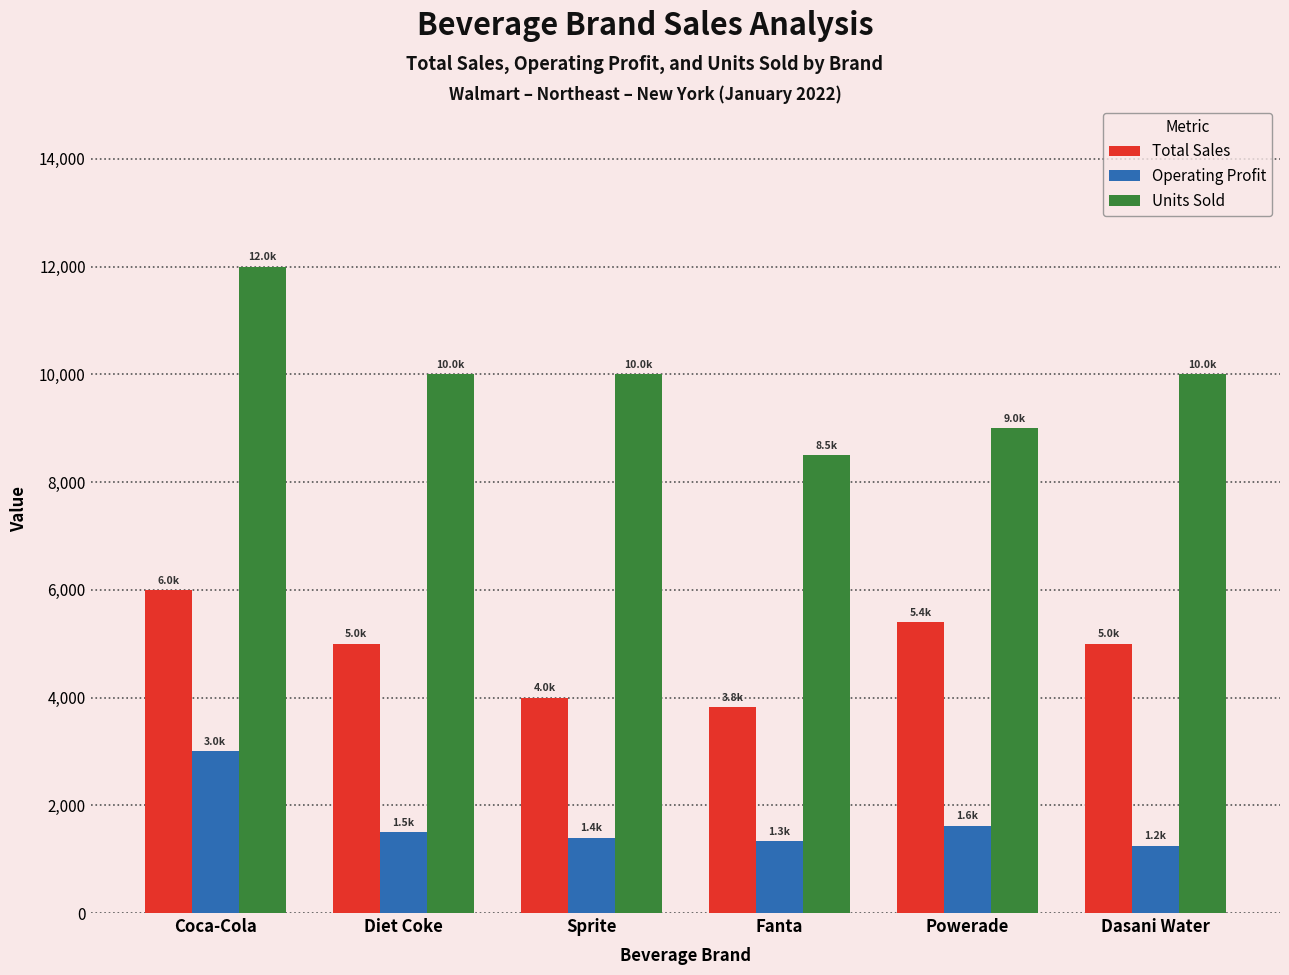

What is the spread (max minus min) of values at Sprite?

8600.0